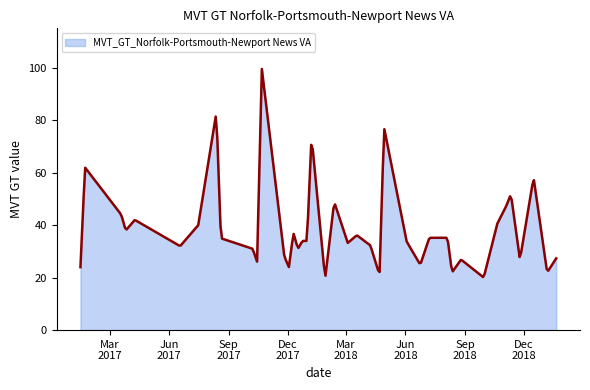

What is the maximum value shown in the chart?

99.5